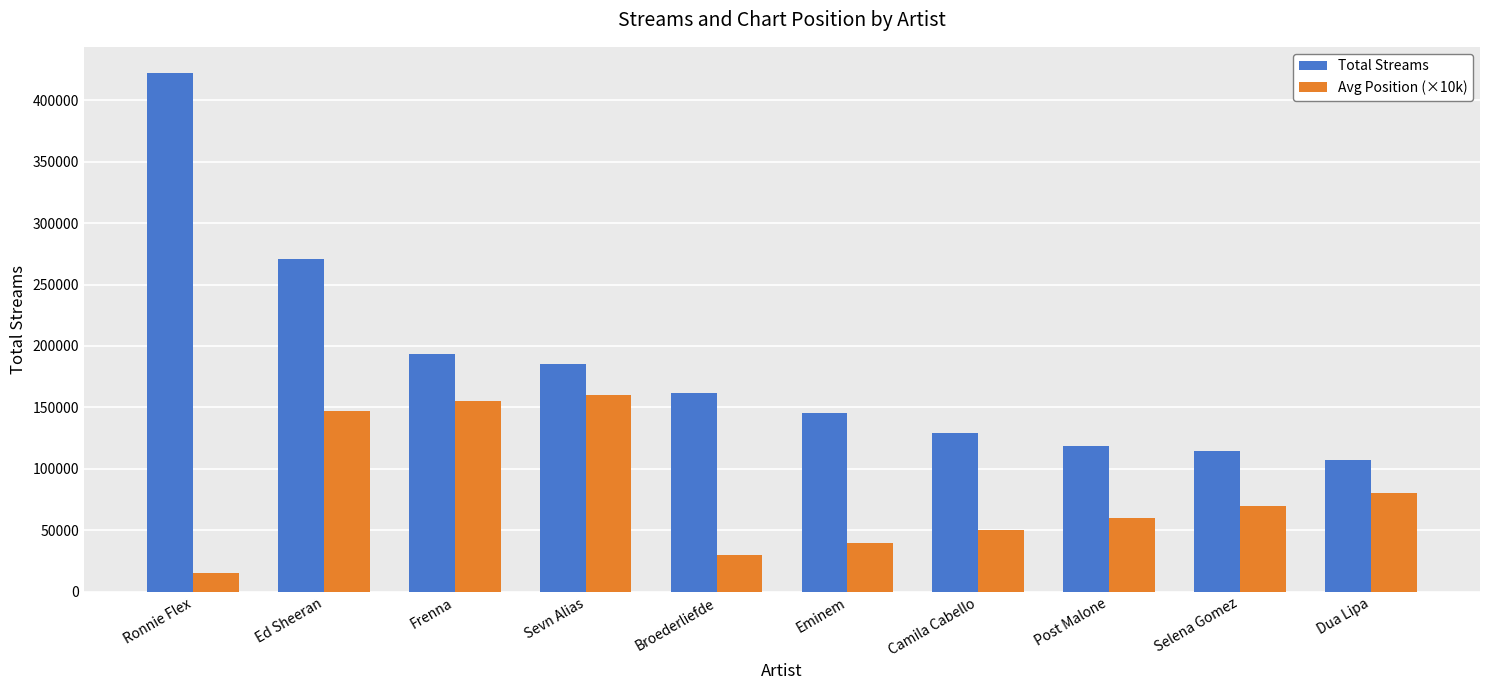

What is the sum of all Total Streams values?

1848819